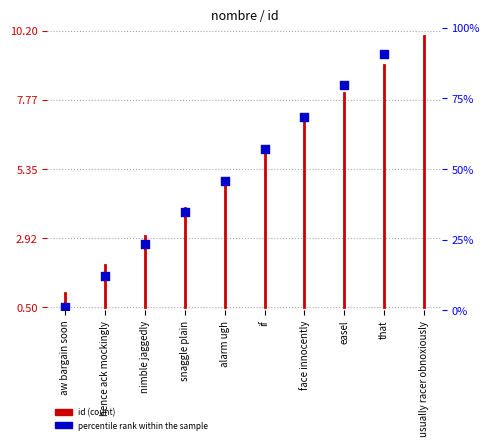

Which has a higher value, nimble jaggedly or face innocently?

face innocently